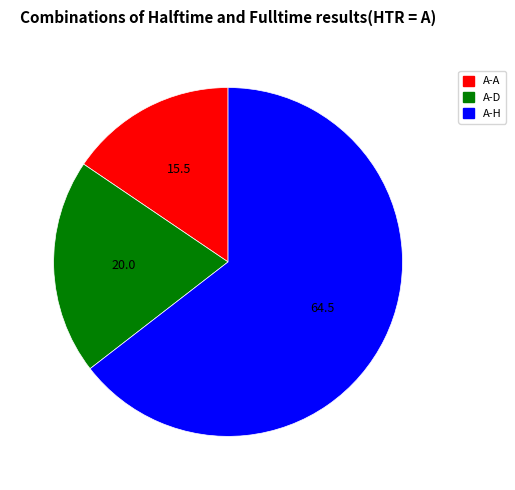

How many slices are in this pie chart?

3